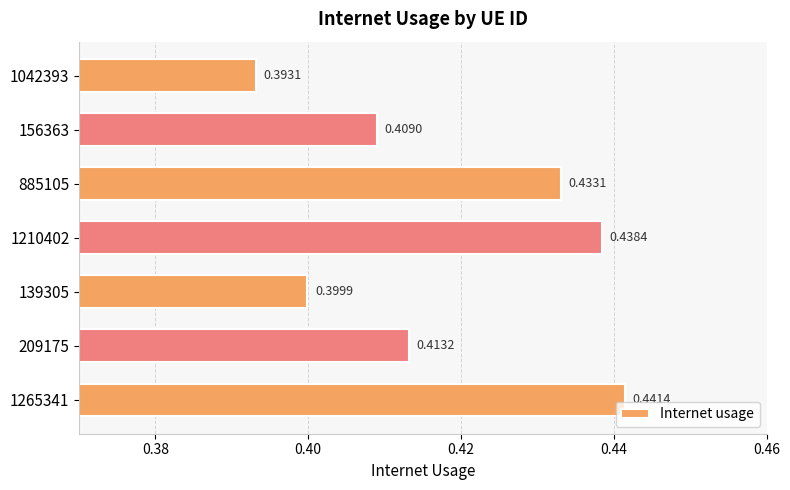

Between 1265341 and 156363, which is larger?

1265341